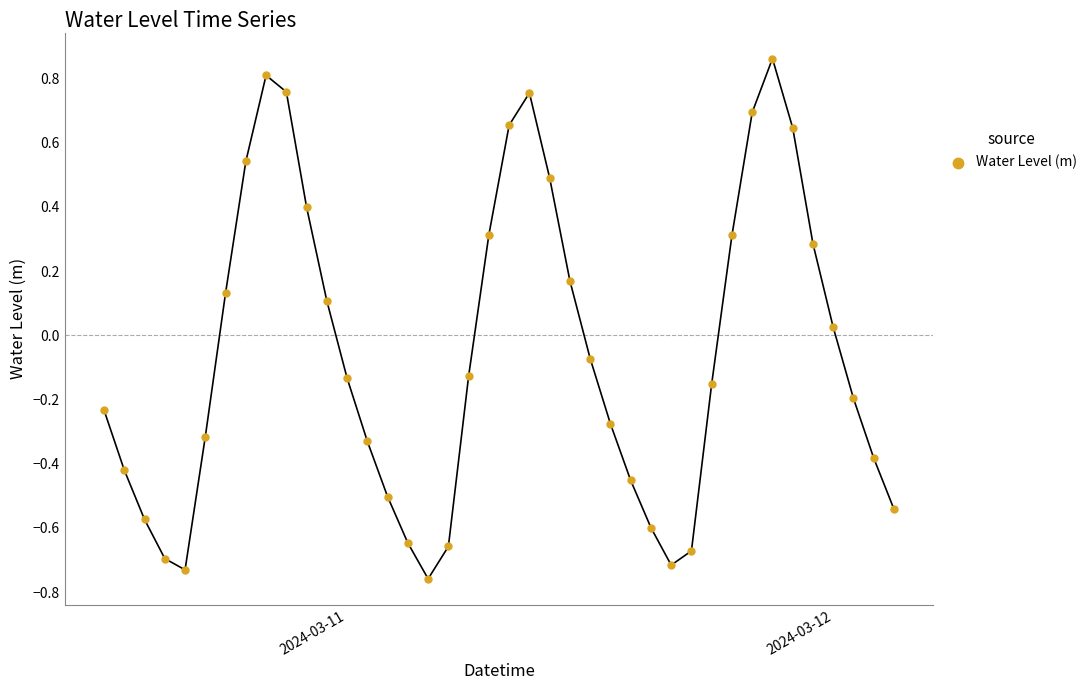

What is the range of X values (max minus min)?

1.6